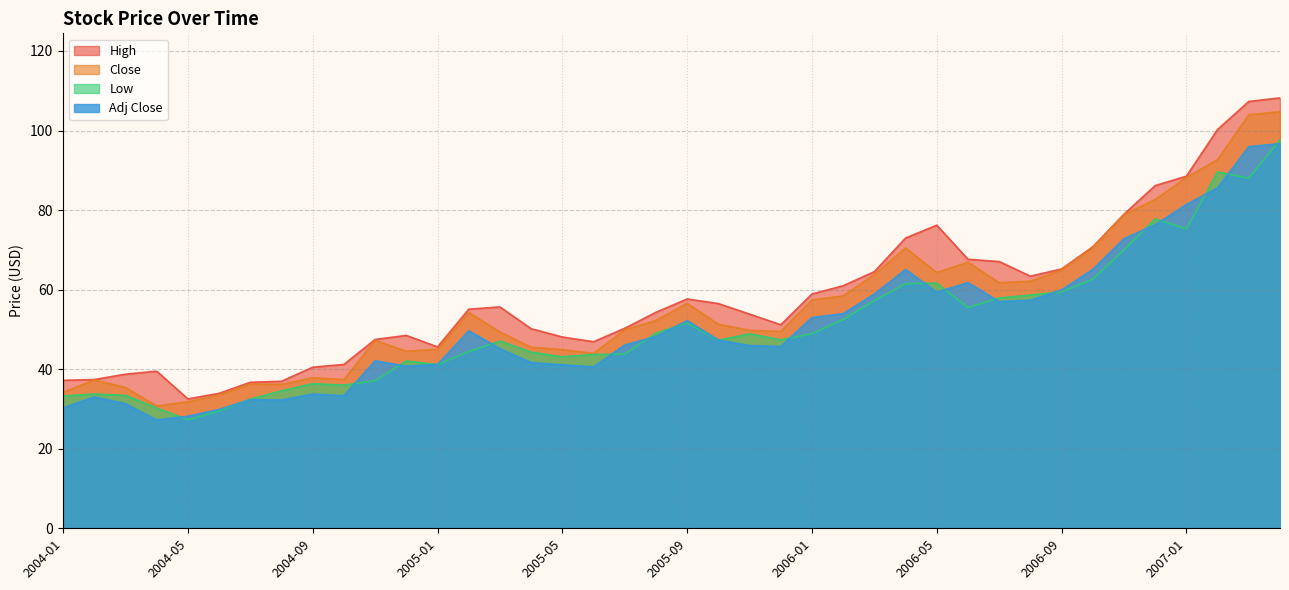

In High, how many points are higher than both neighbors (excluding endpoints)?

5